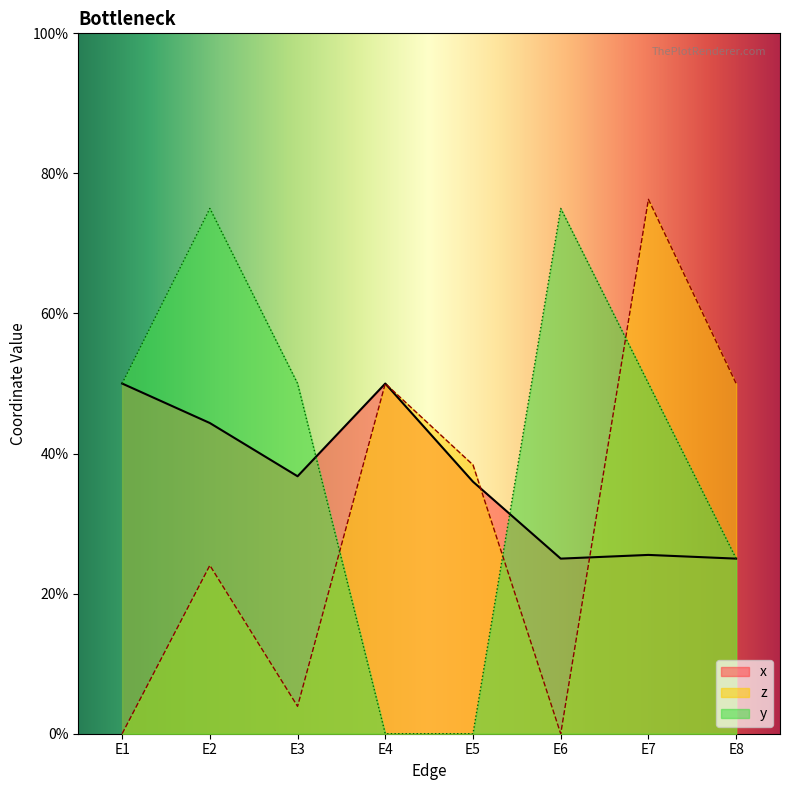

True or false: z has a value of 0.8 at E7.

True